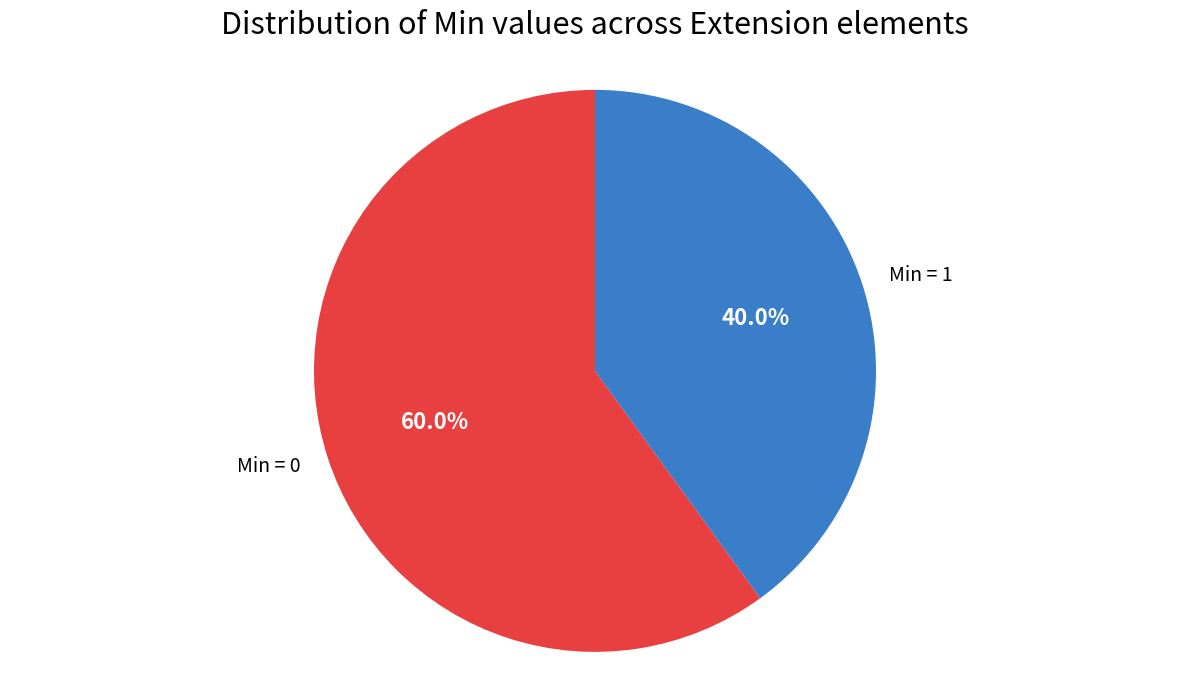

Approximately how many times larger is the value at Min = 1 compared to Min = 0?

0.7